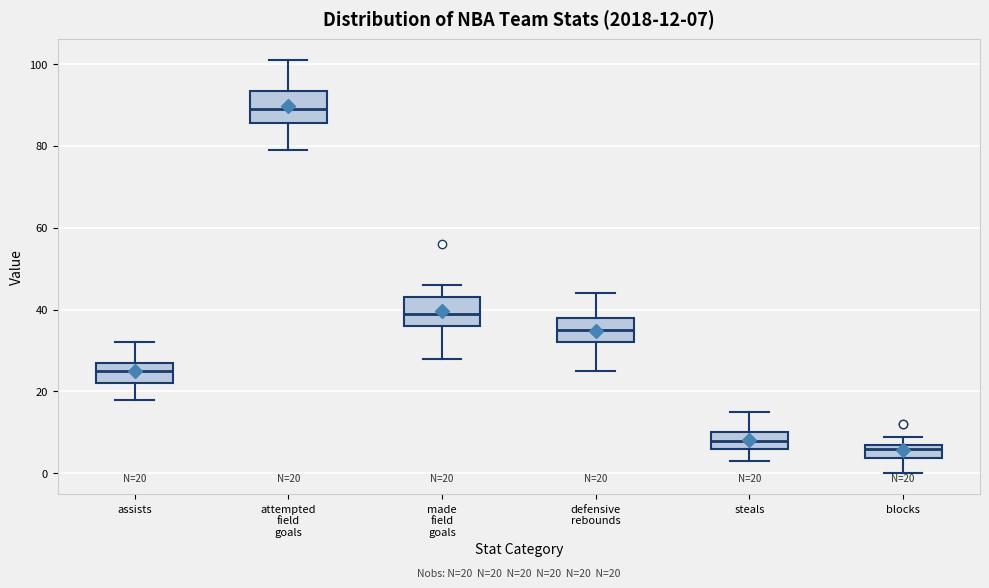

Which box's median line is the lowest?

blocks